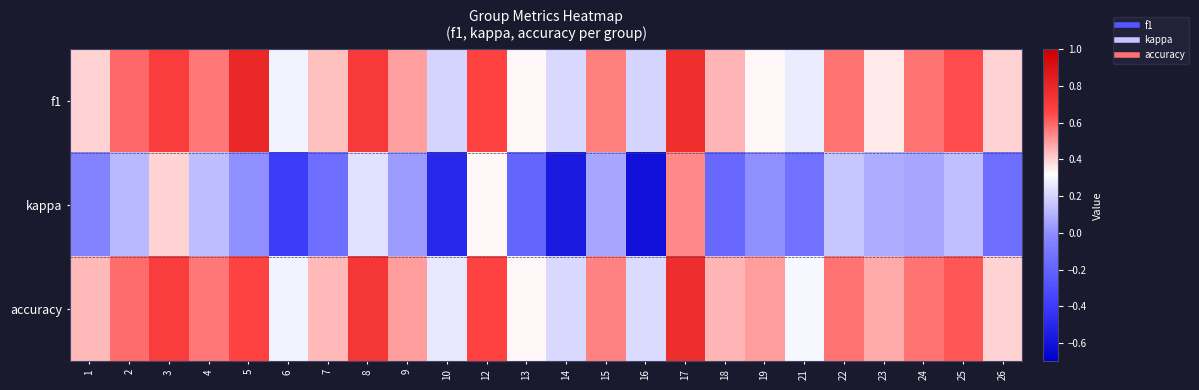

Rank the series at 9 from highest to lowest value.

accuracy, f1, kappa